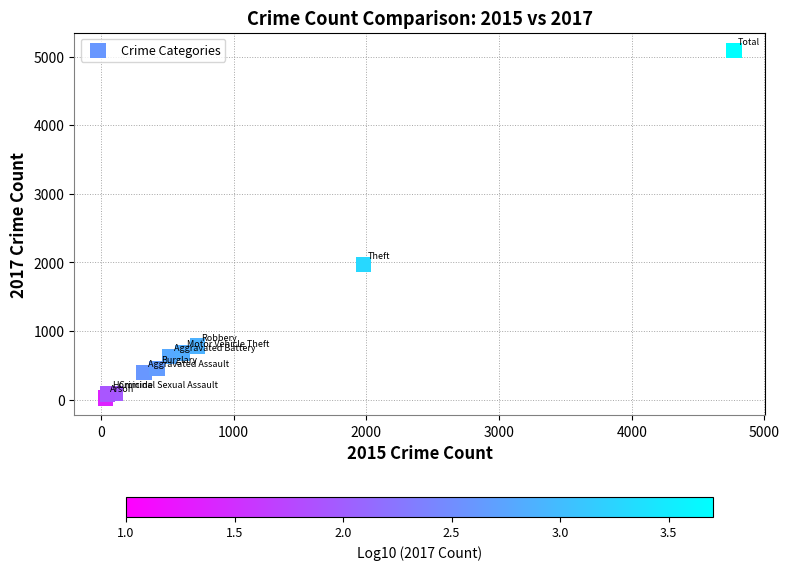

What is the average X value?

954